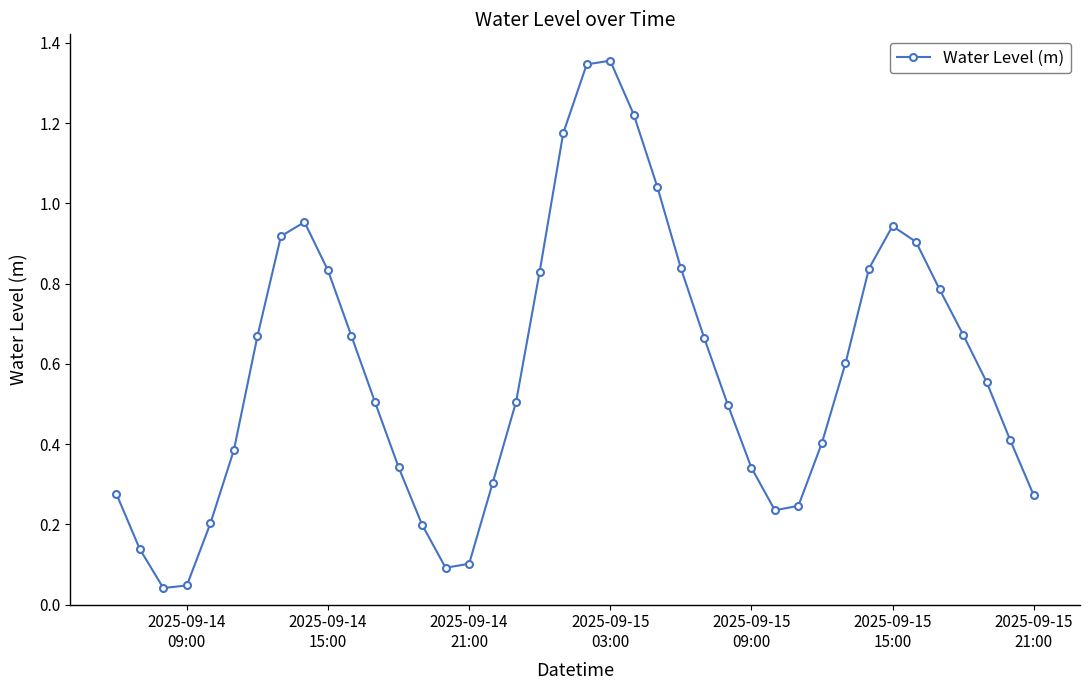

What is the sum of all values?

23.4